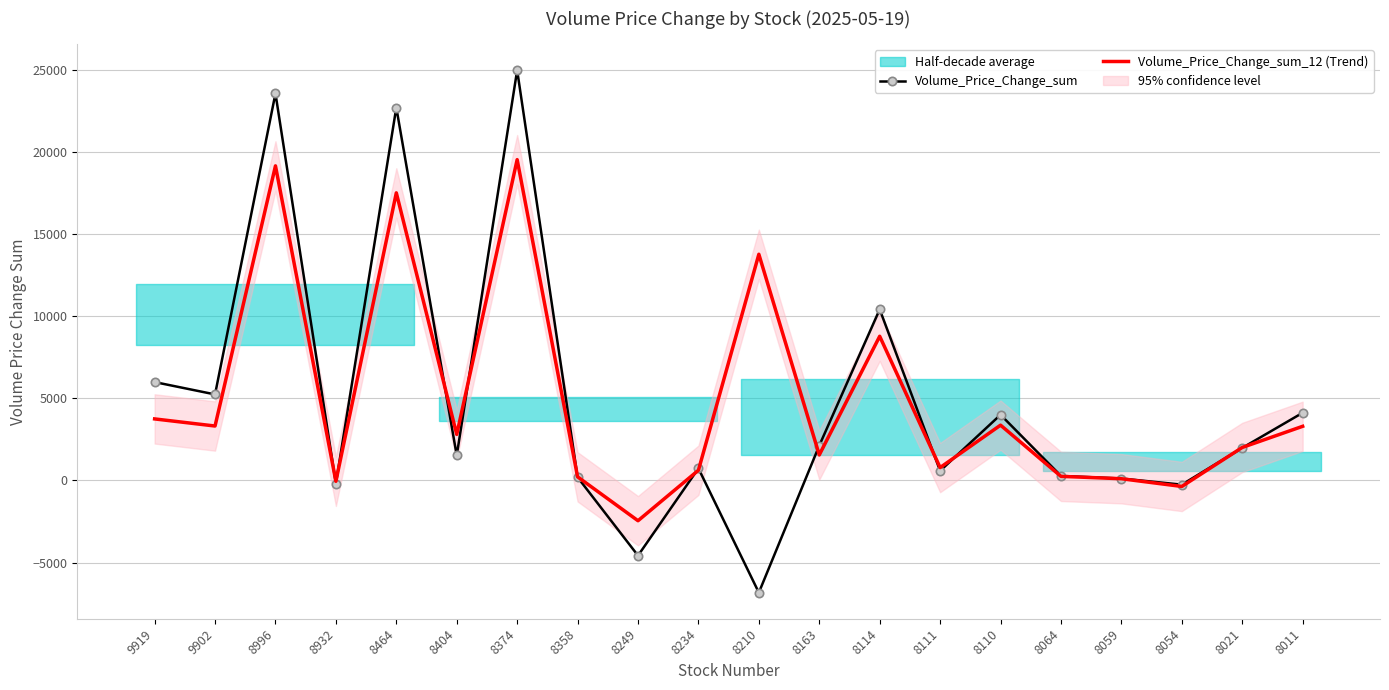

Which series has the largest range (max minus min)?

Volume_Price_Change_sum